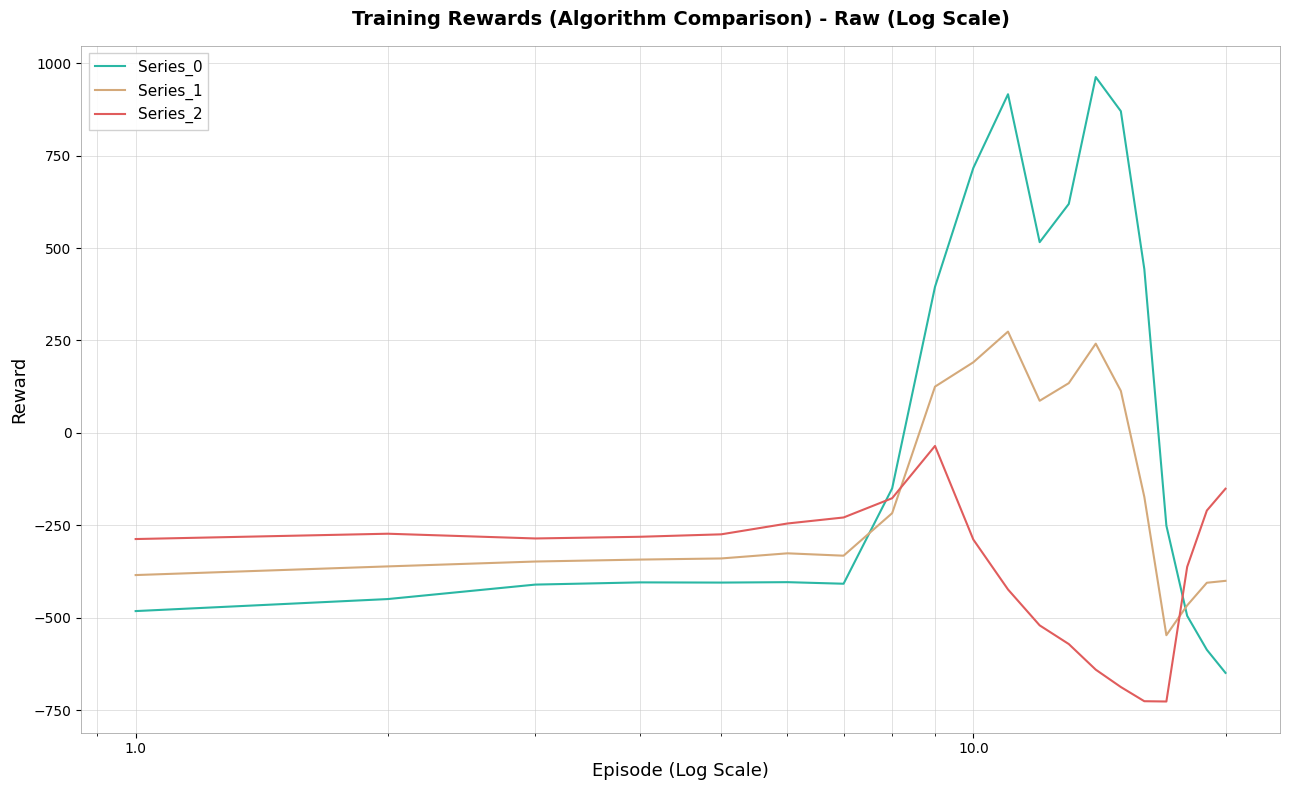

After their last crossing, which series has the higher values: Series_2 or Series_0?

Series_2